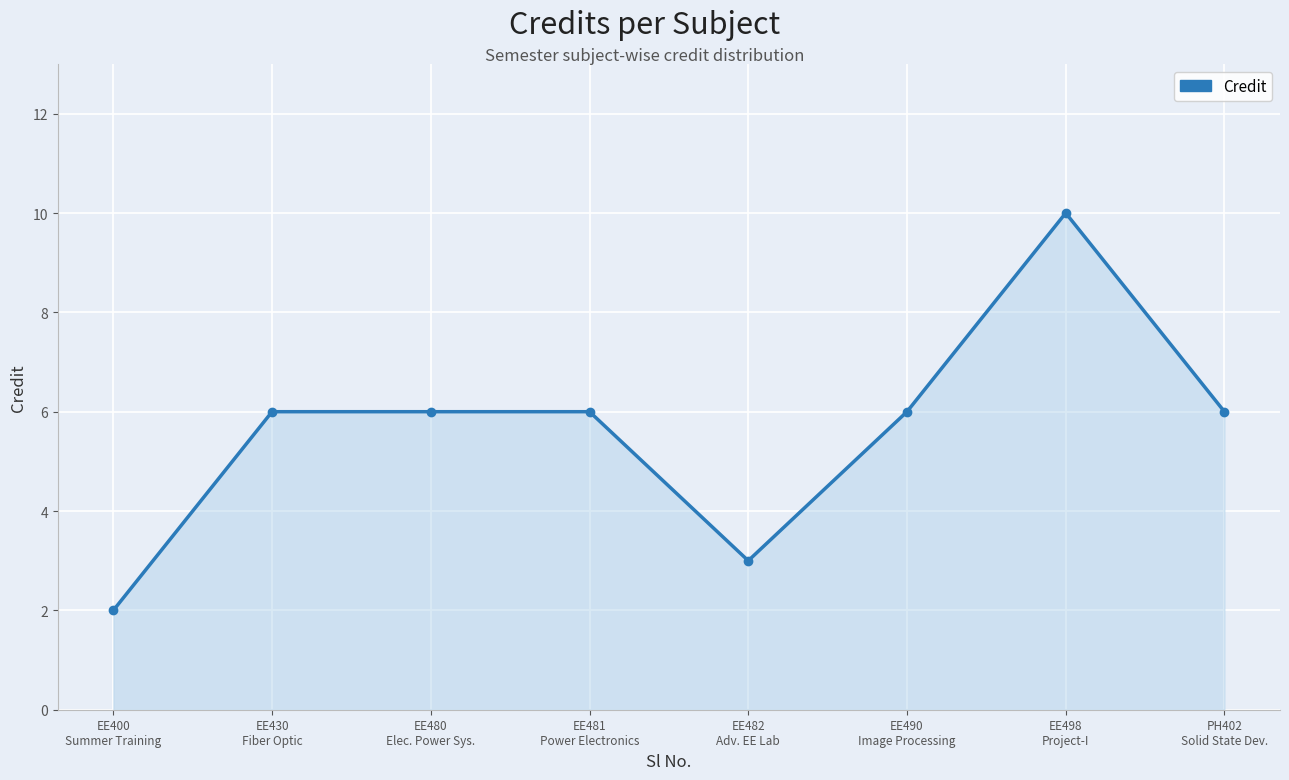

What is the difference between the second highest and minimum values?

4